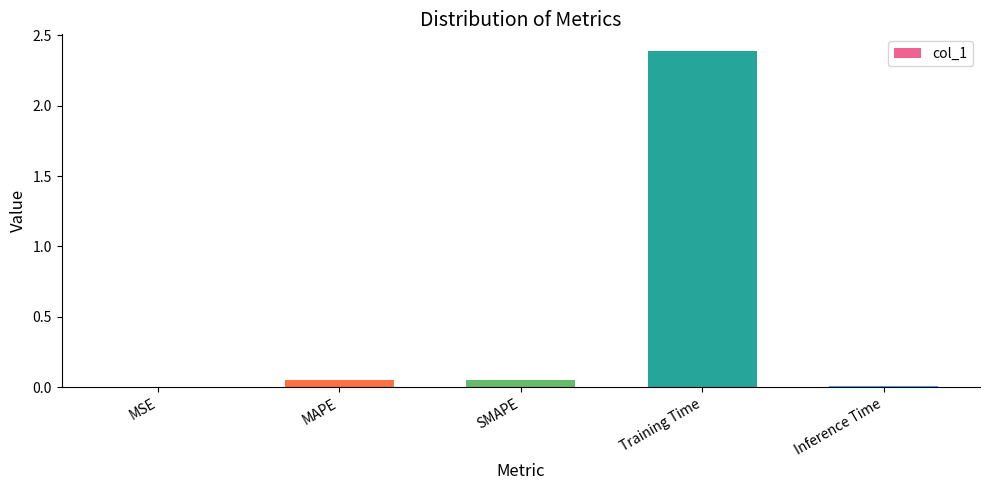

What is the maximum value shown in the chart?

2.4